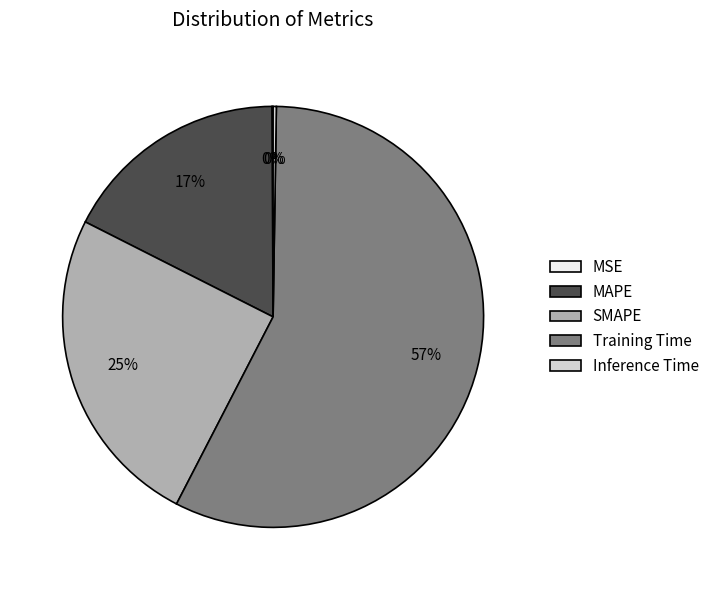

To the nearest percent, what portion does SMAPE represent?

25%